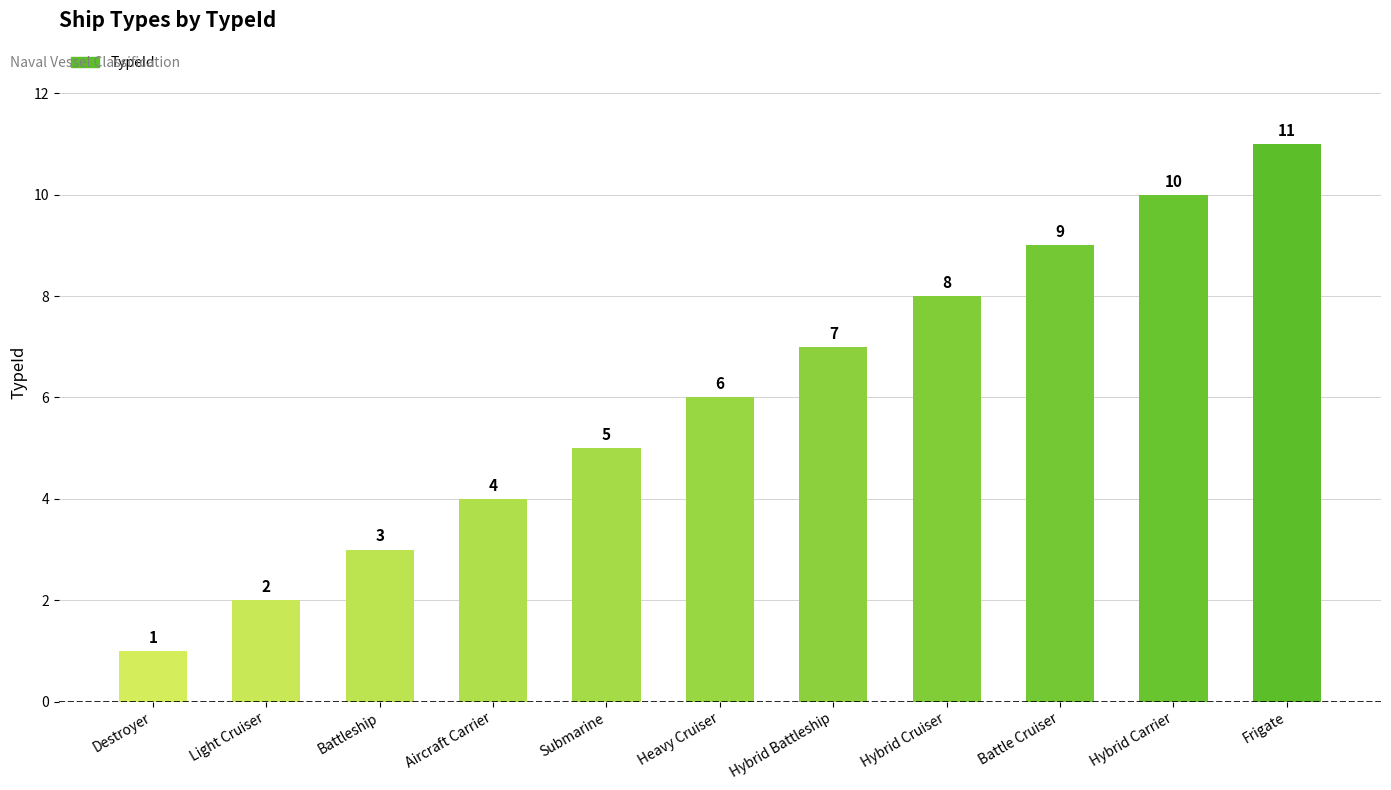

What is the value of the 9th bar from the left?

9